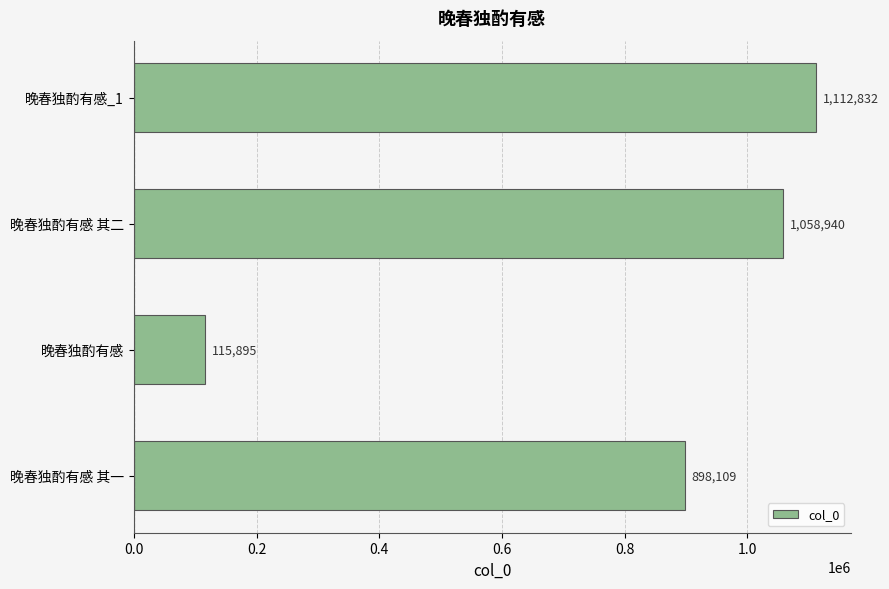

Reading bottom to top, transcribe all the data shown in this chart.

898109	115895	1058940	1112832